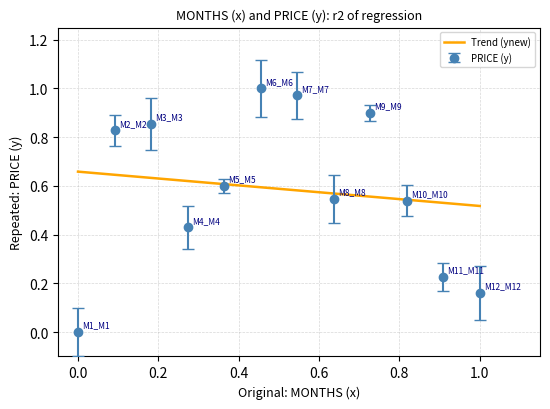

Rank the series by their maximum value, from lowest to highest.

Trend (ynew), PRICE (y)